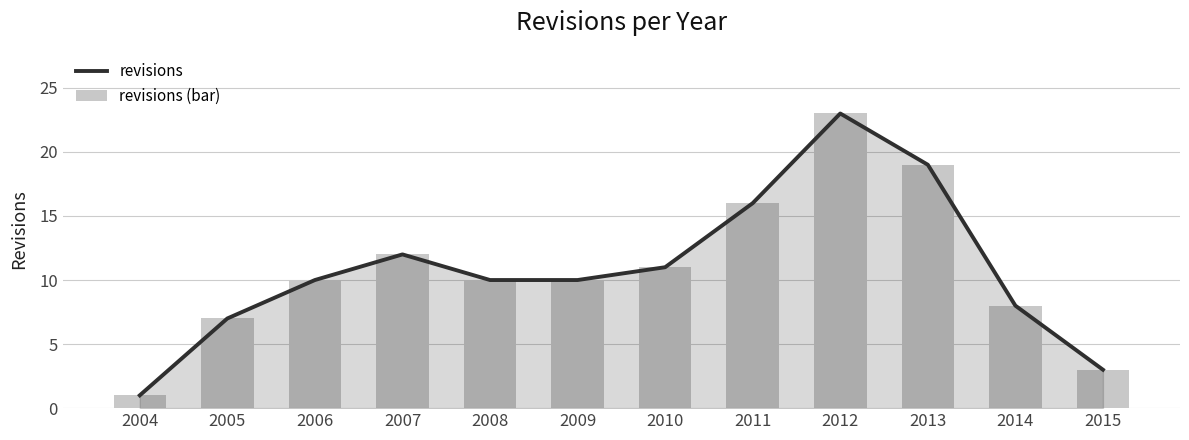

The value of revisions (bar) at 2015 is 3. True or false?

True